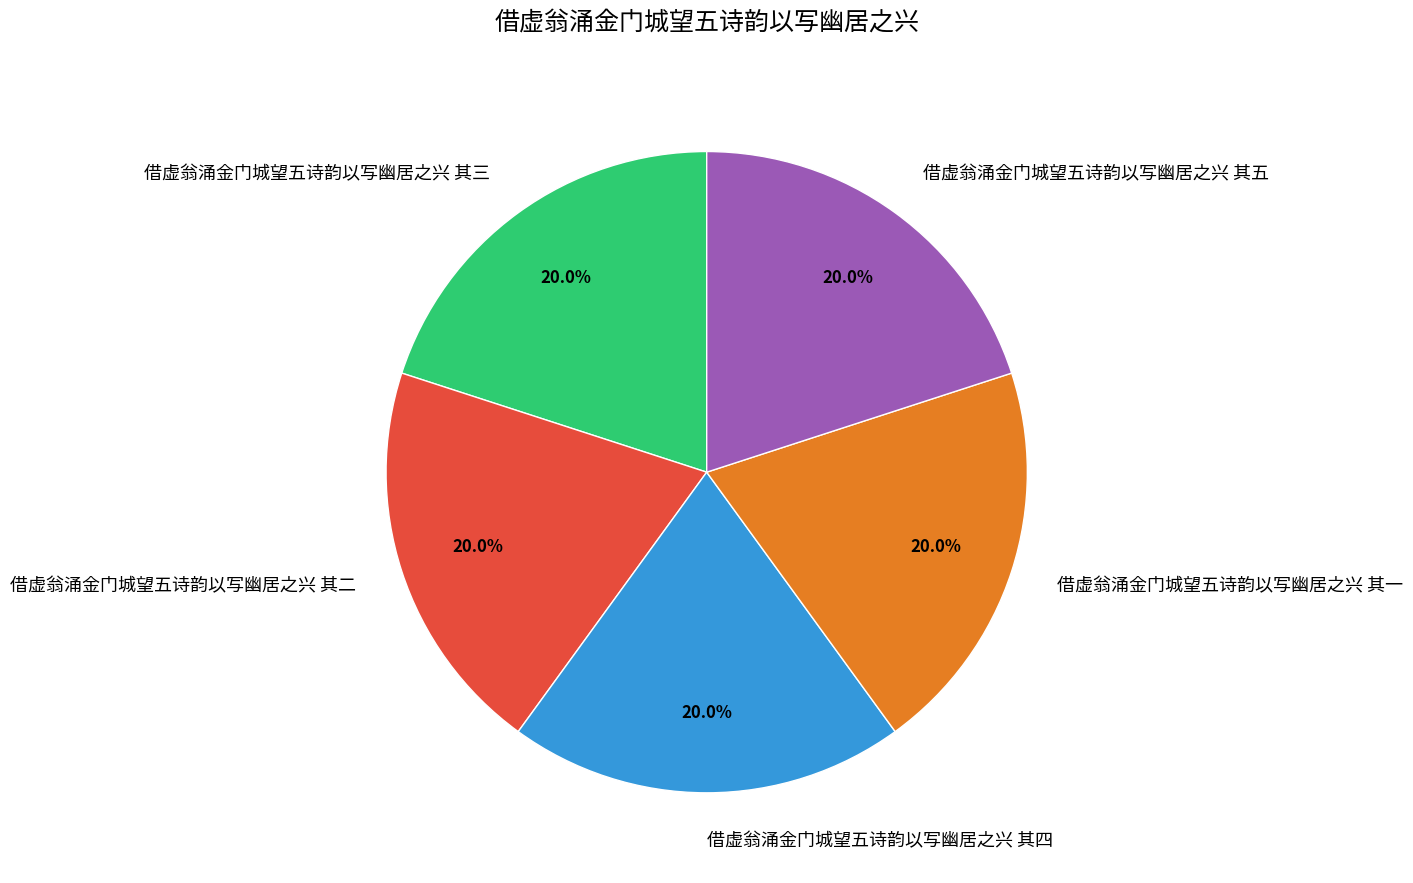

How many slices are in this pie chart?

5